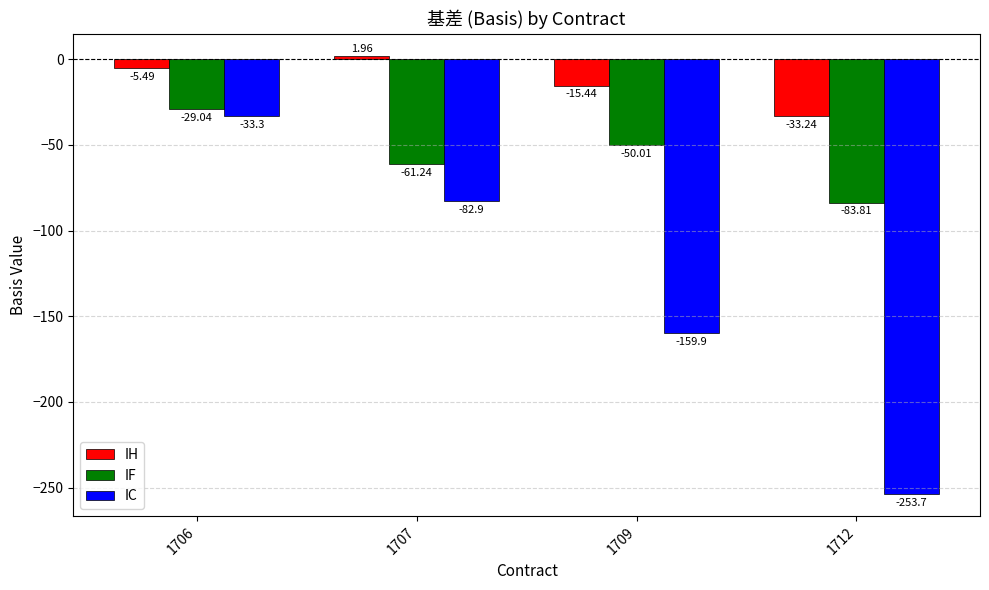

What are all the series names shown in the legend?

IH, IF, IC